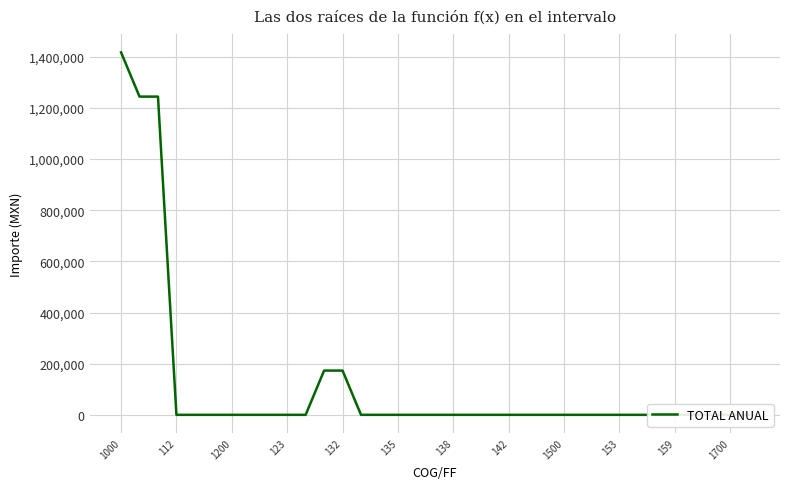

The value at 135 is -691173. True or false?

False